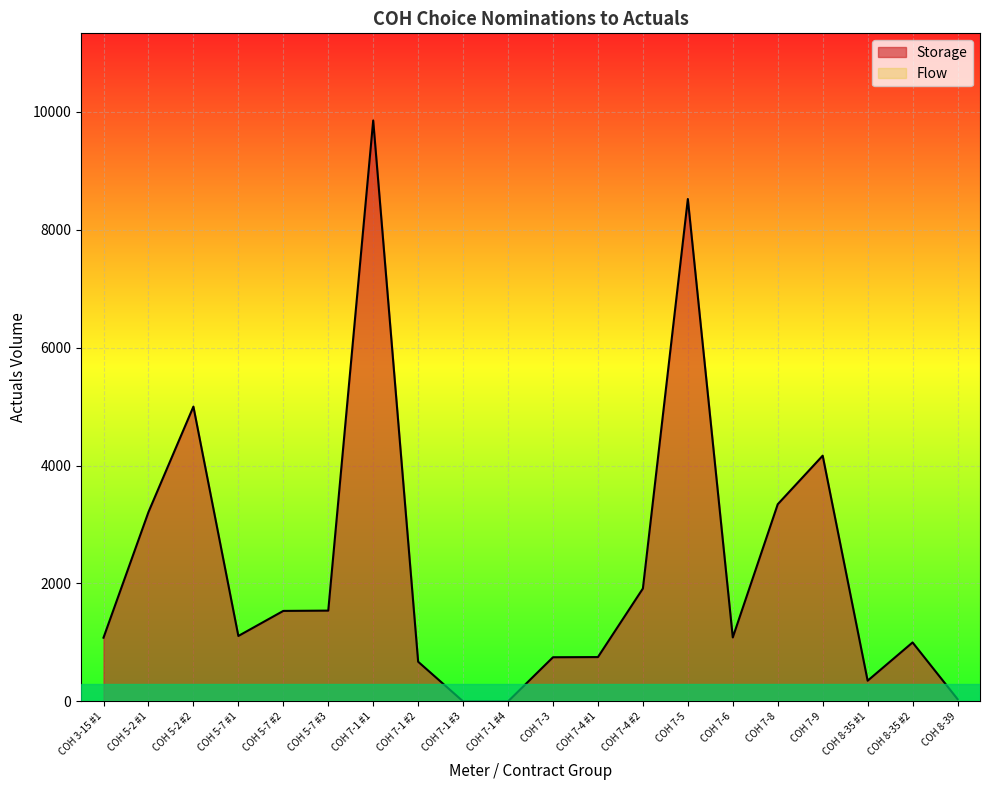

Does the chart display data point markers on the line(s)?

No